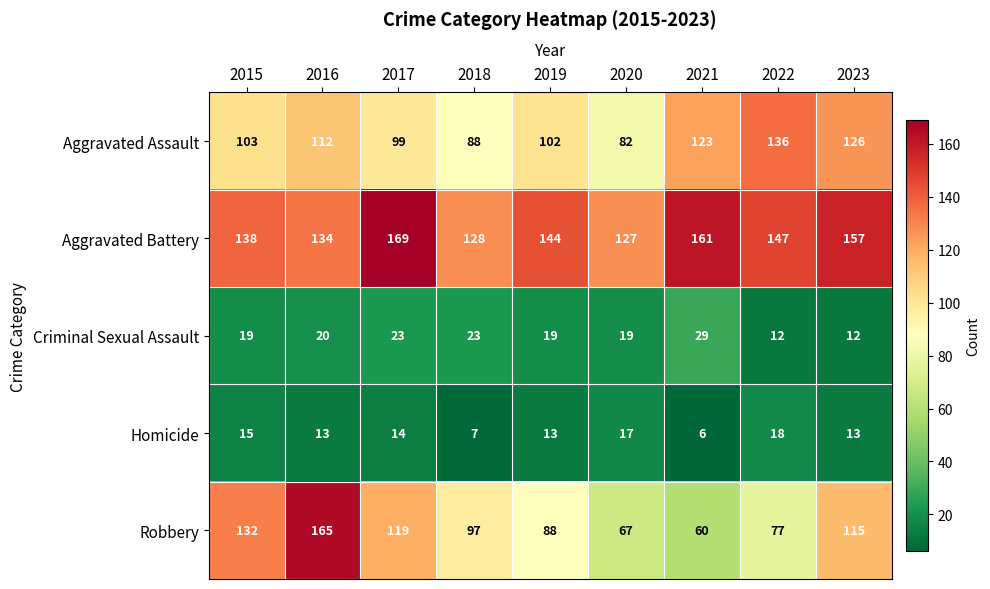

What is the difference between the highest and lowest values at 2020?

110